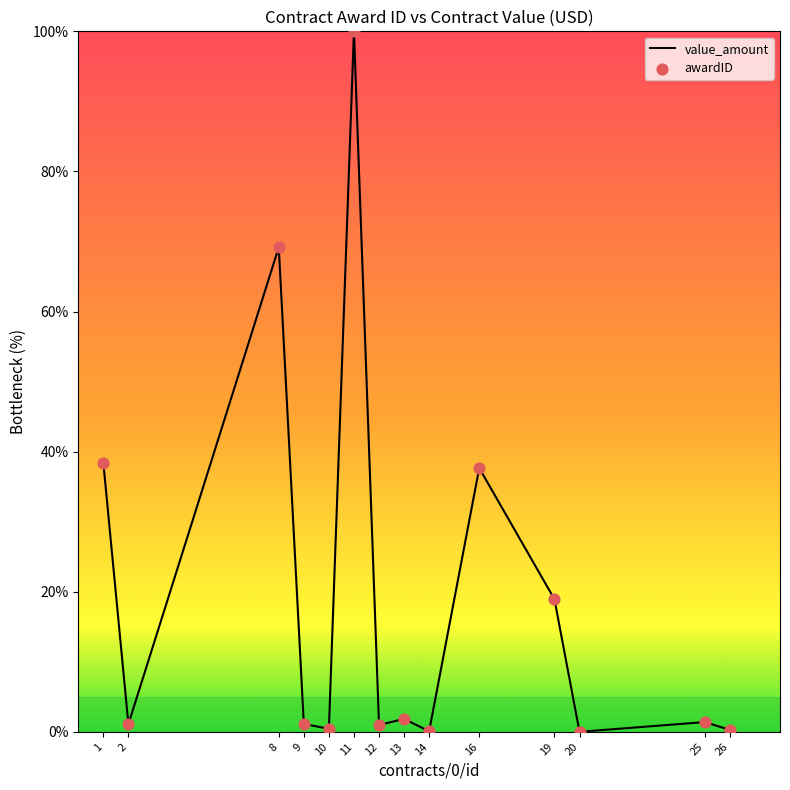

What is the maximum value shown in the chart?

100.0